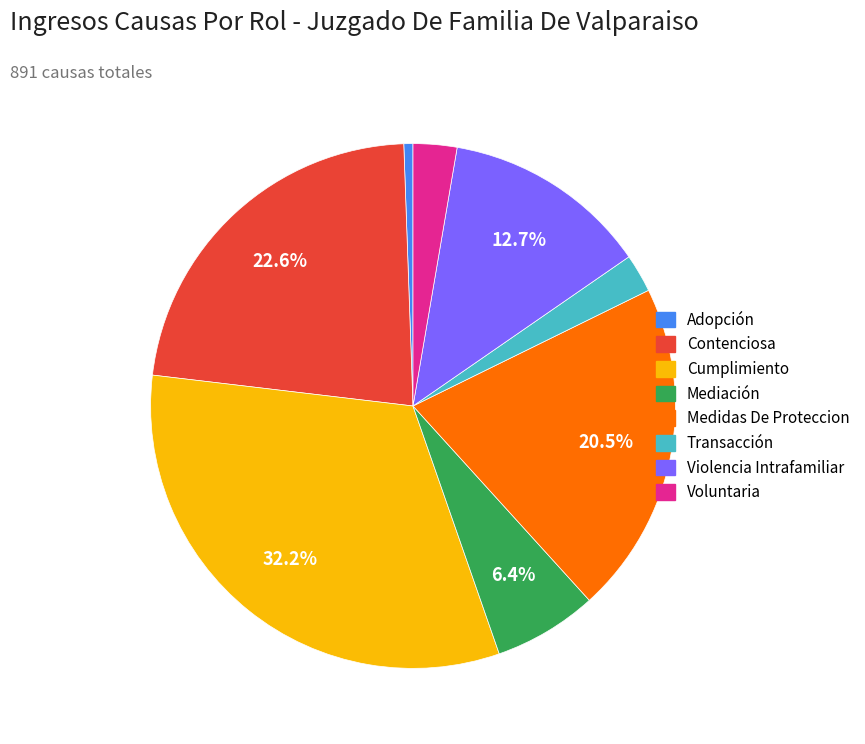

What is the largest slice in the pie chart?

Cumplimiento